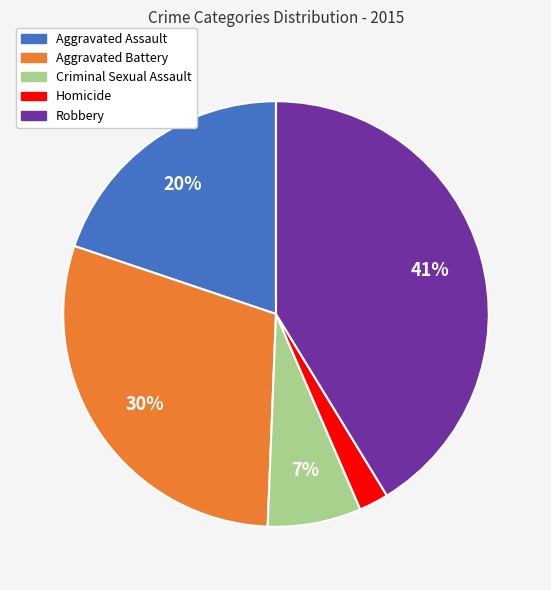

The Aggravated Assault slice represents 20% of the pie. True or false?

True